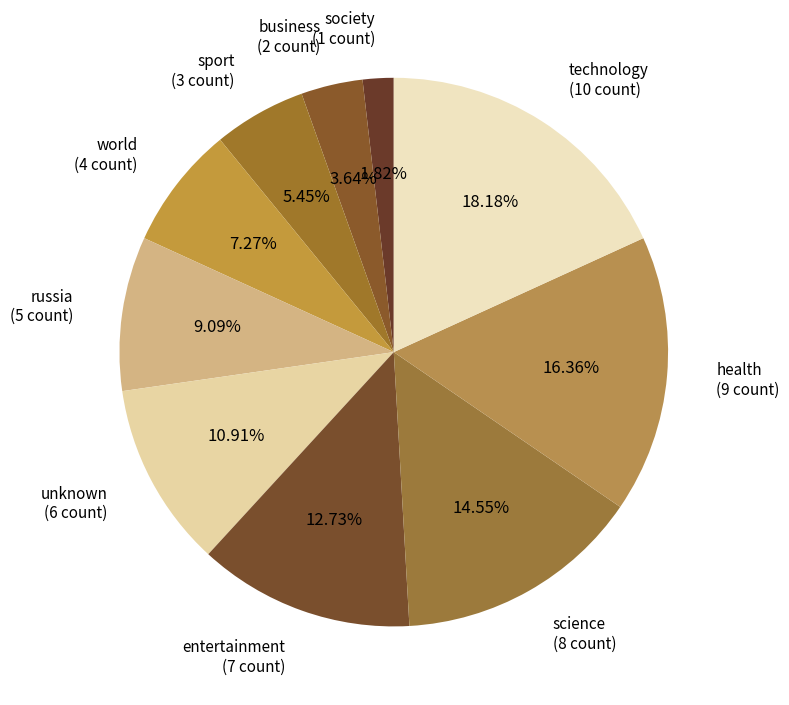

What is the total percentage of business and world?

10.9%